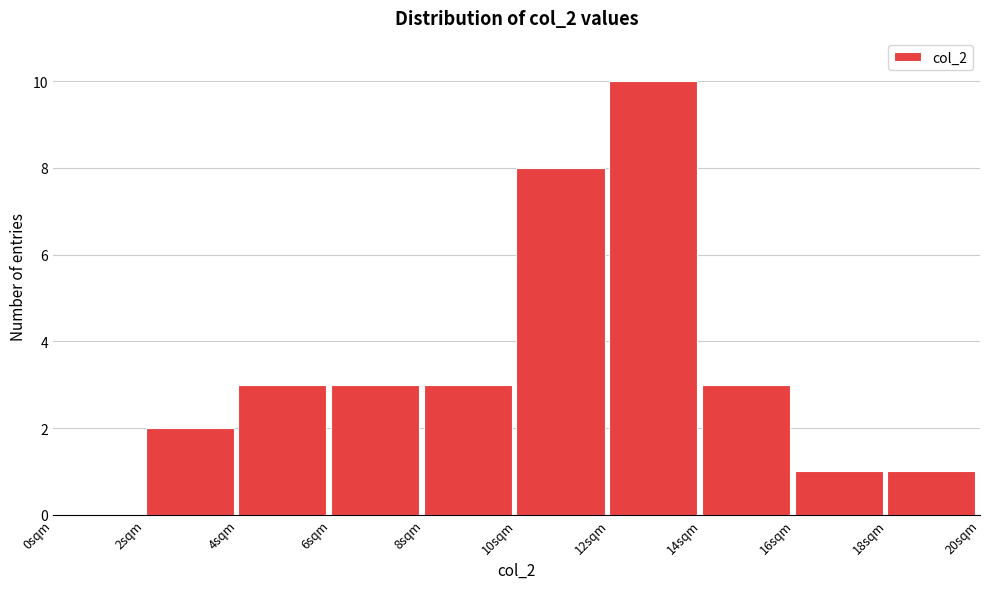

Reading left to right, transcribe this chart: for each bar, give the range it covers on the x-axis and its height. The values are not printed on the chart, so give them approximately, as read against the axis.

0 to 2: 0
2 to 4: 2
4 to 6: 3
6 to 8: 3
8 to 10: 3
10 to 12: 8
12 to 14: 10
14 to 16: 3
16 to 18: 1
18 to 20: 1